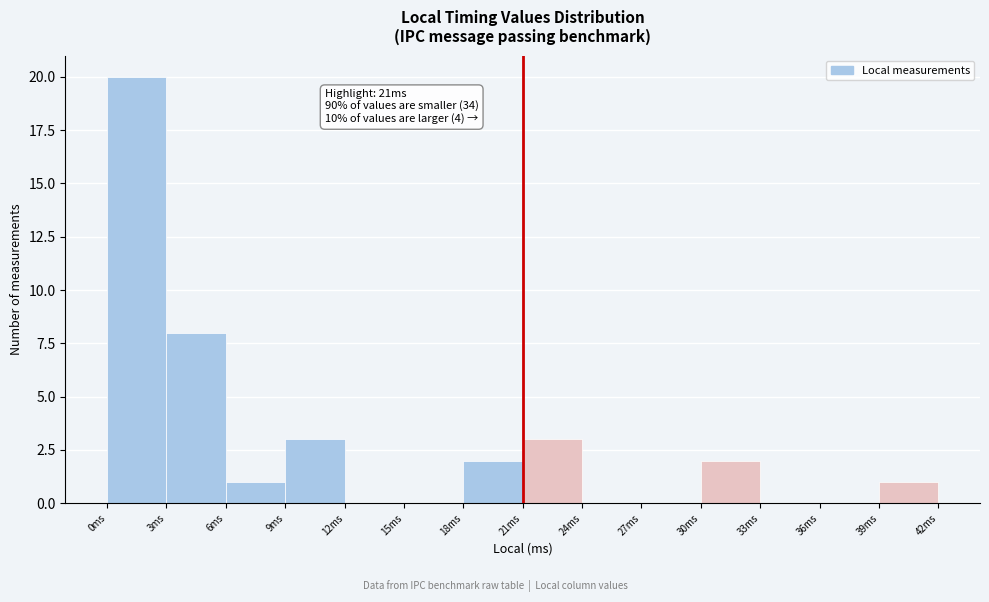

Over which range of the x-axis is the bar tallest?

0 to 3